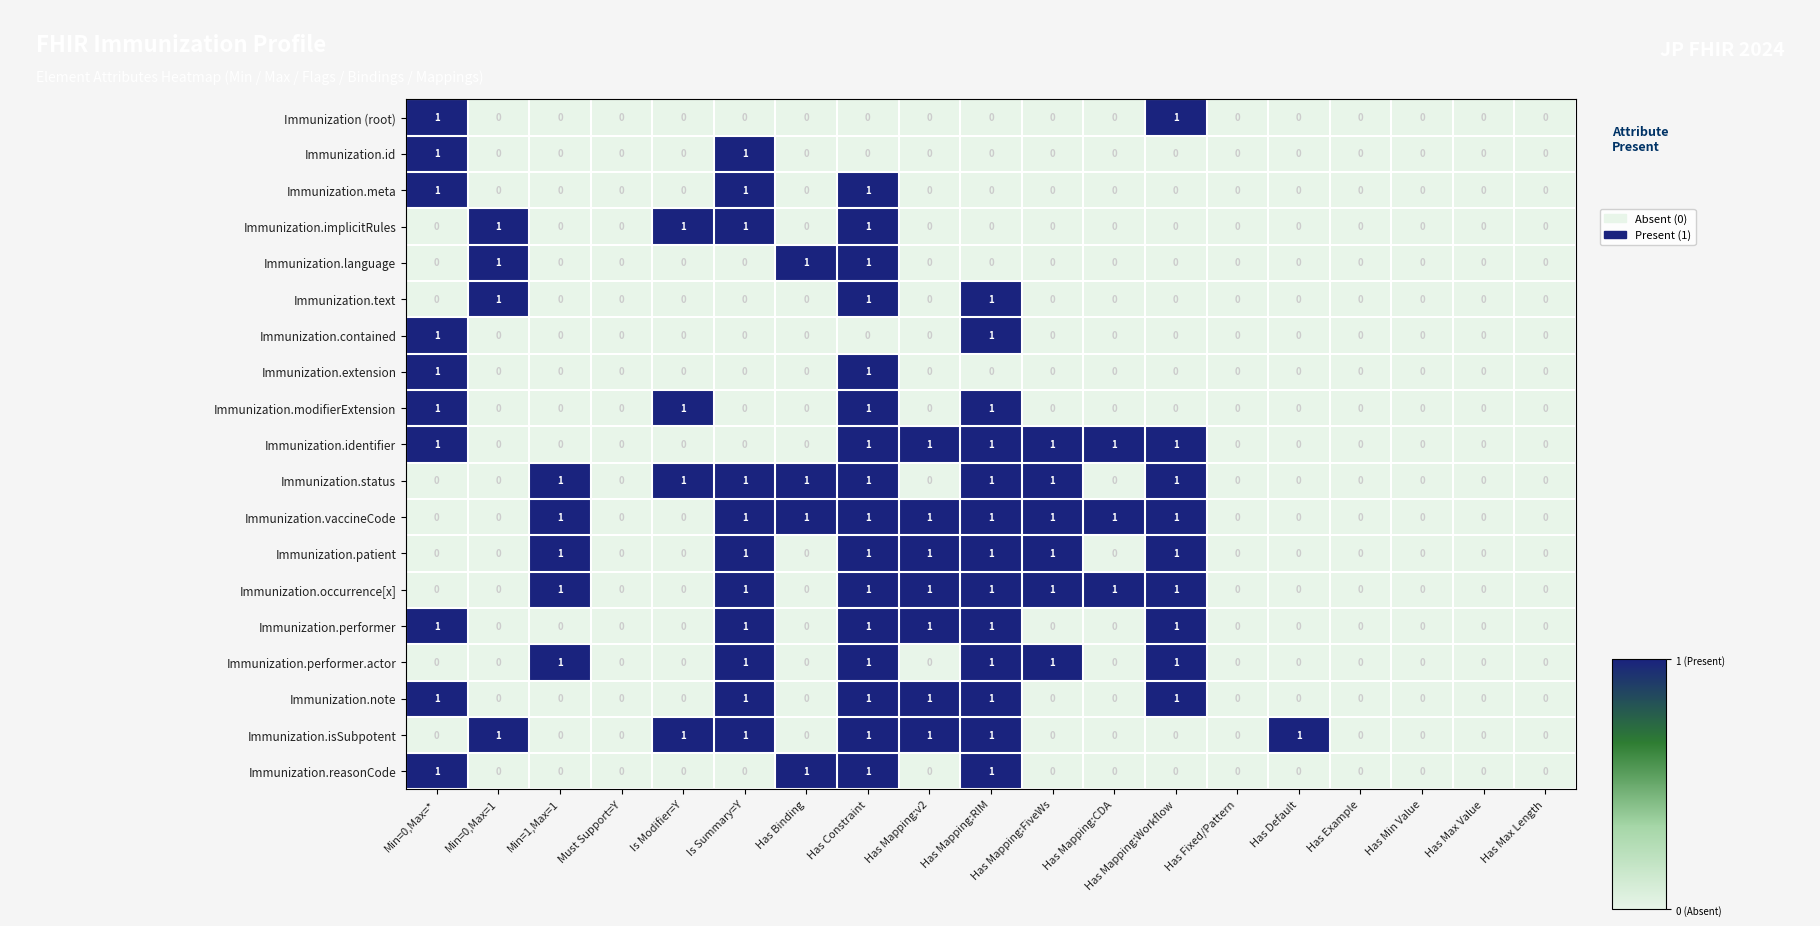

Which series has the largest total across all categories?

Immunization.vaccineCode